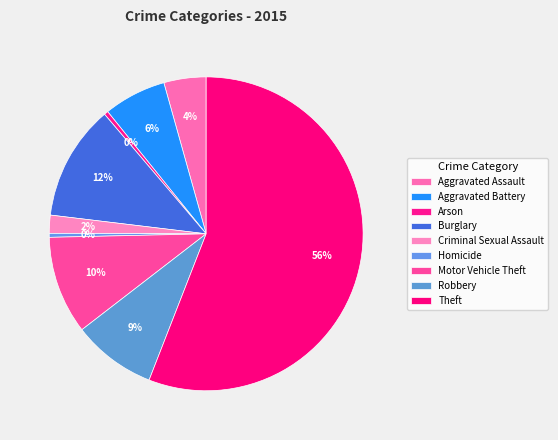

Which category has the biggest portion of the pie?

Theft